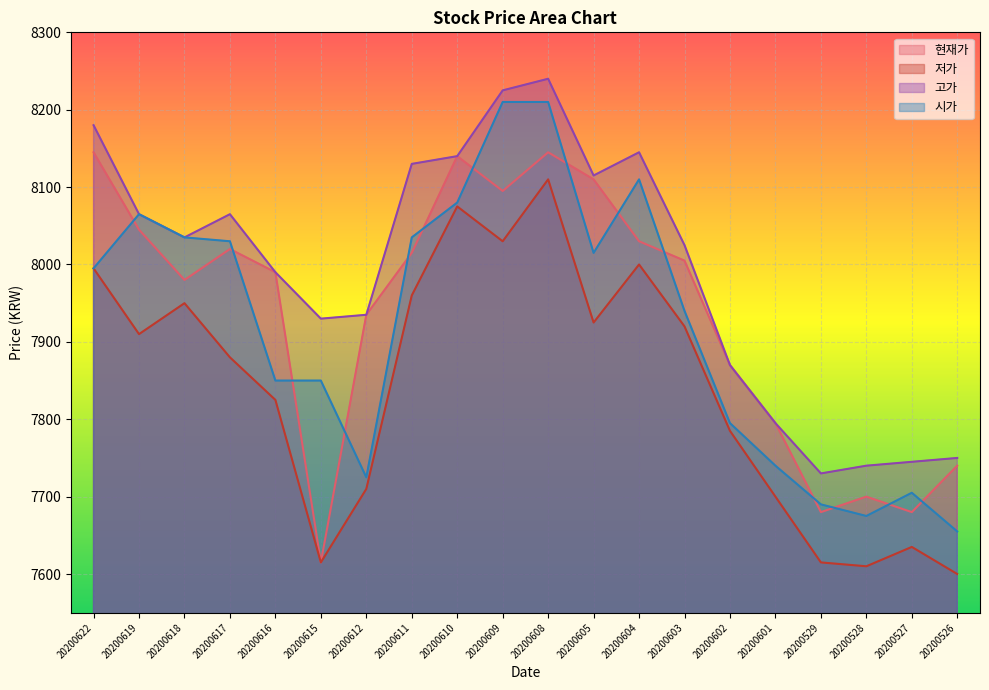

What is the total value across all series at 20200603?

31890